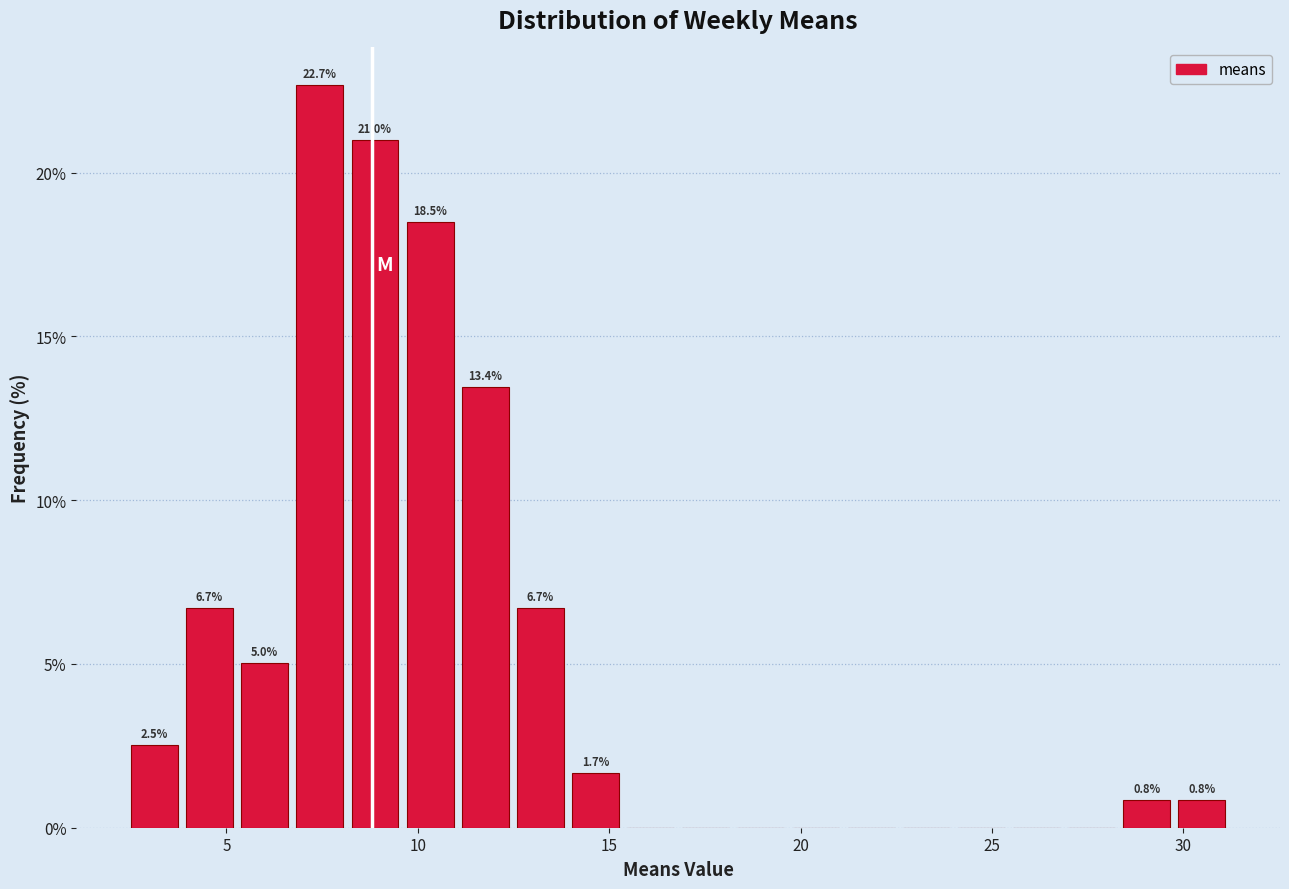

Read against the x-axis, roughly where is the centre of the tallest bar?

7.5